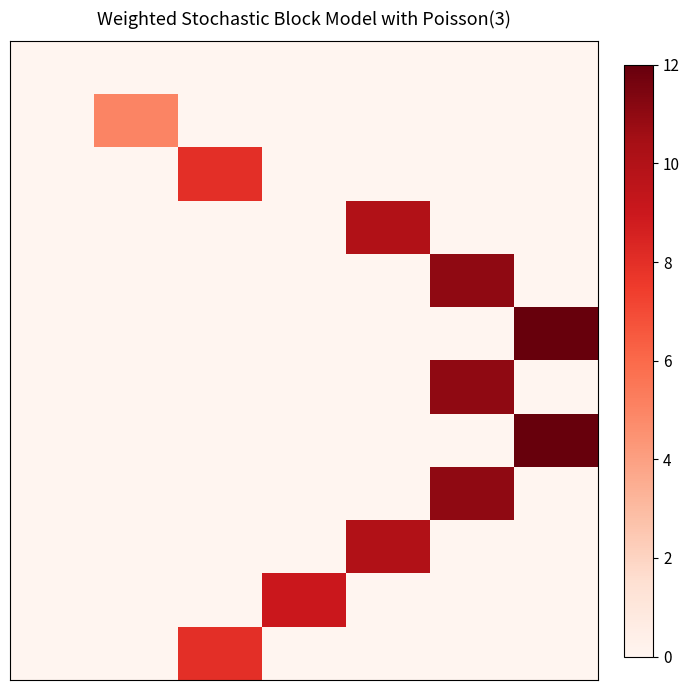

What is the greatest value displayed?

12